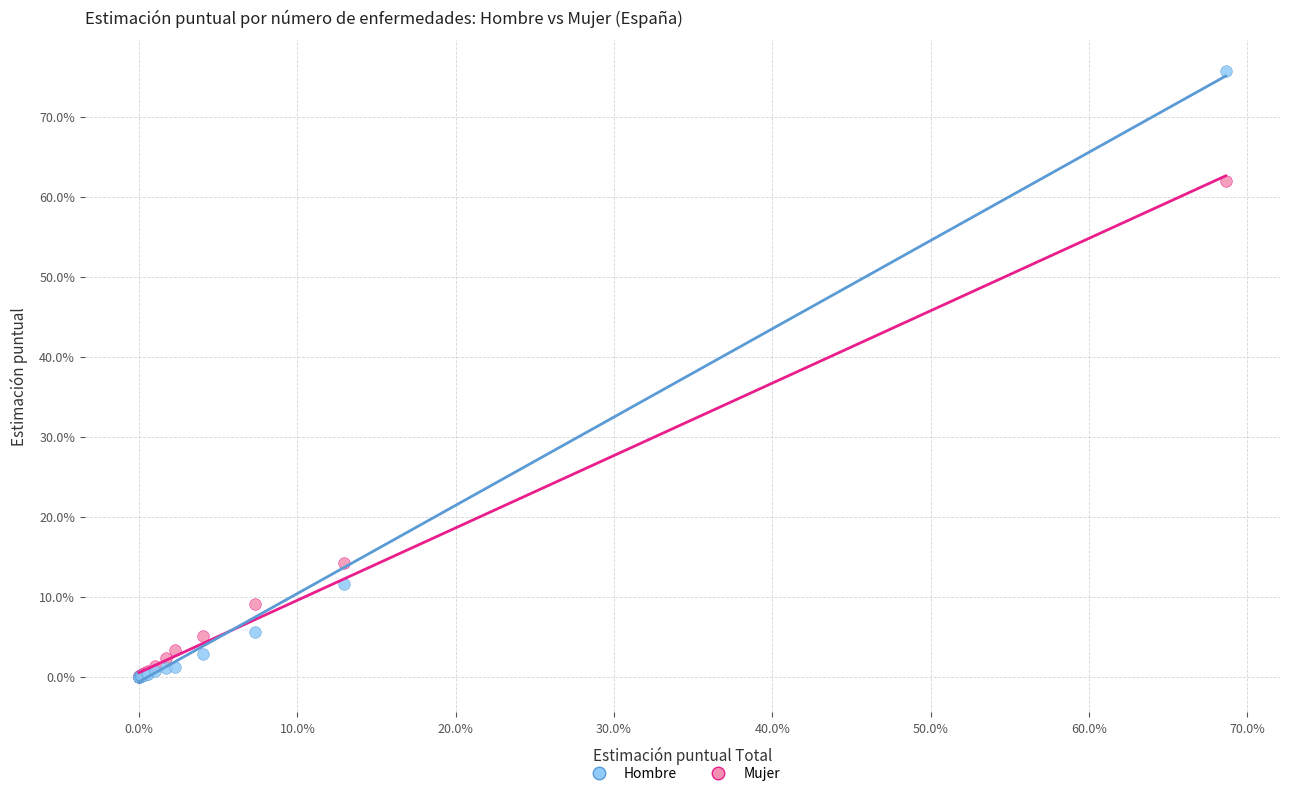

Which series has the widest spread of Y values?

Hombre